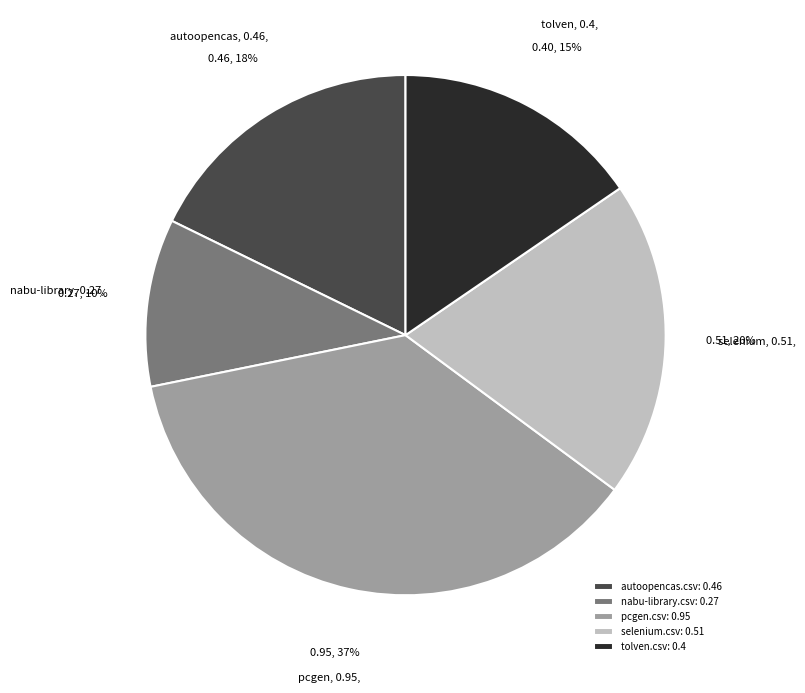

Which slice is the largest?

pcgen.csv